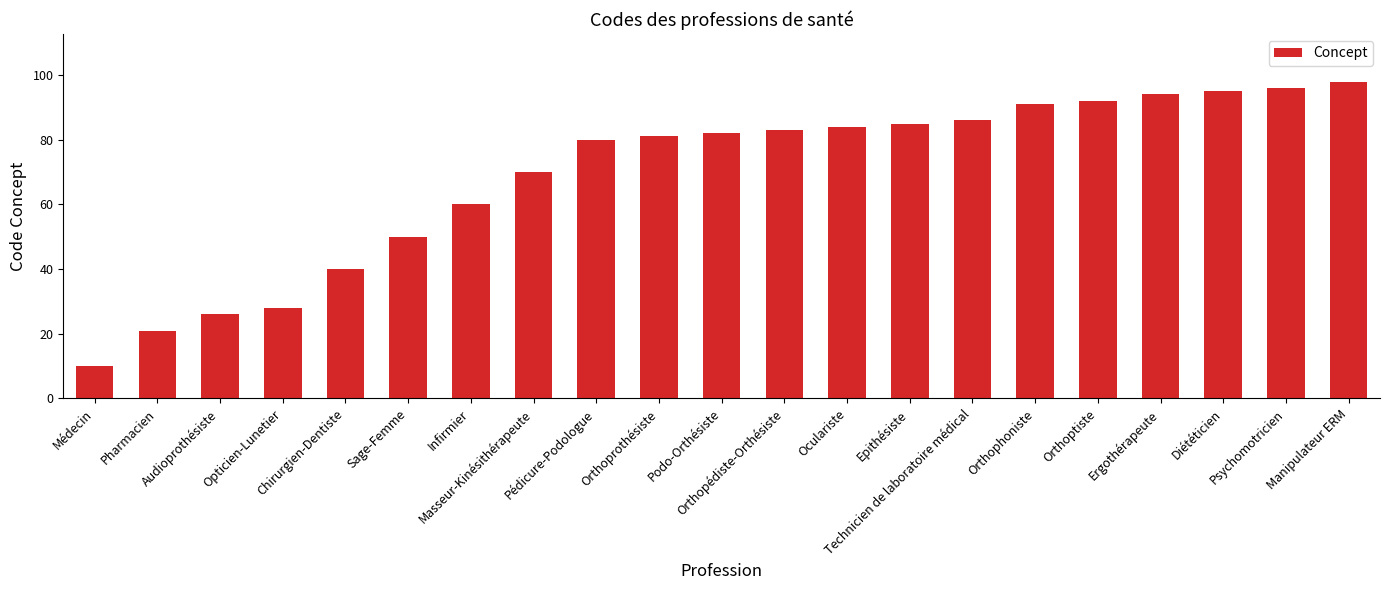

Rank the categories by value from lowest to highest.

Médecin, Pharmacien, Audioprothésiste, Opticien-Lunetier, Chirurgien-Dentiste, Sage-Femme, Infirmier, Masseur-Kinésithérapeute, Pédicure-Podologue, Orthoprothésiste, Podo-Orthésiste, Orthopédiste-Orthésiste, Oculariste, Epithésiste, Technicien de laboratoire médical, Orthophoniste, Orthoptiste, Ergothérapeute, Diététicien, Psychomotricien, Manipulateur ERM